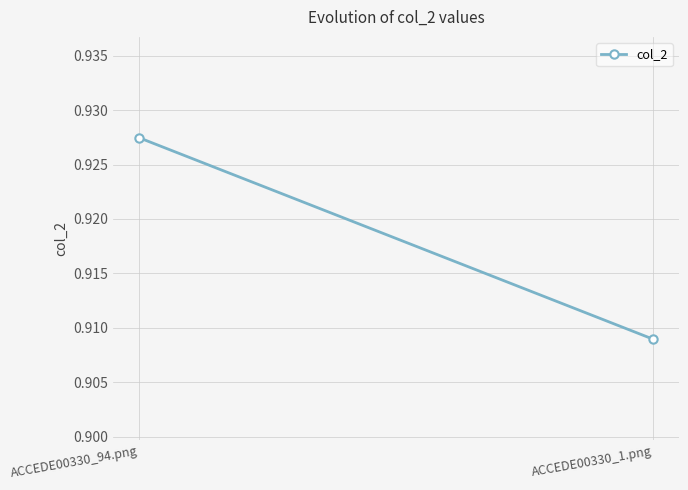

Reading left to right, extract all data points from this chart.

ACCEDE00330_94.png=0.9	ACCEDE00330_1.png=0.9